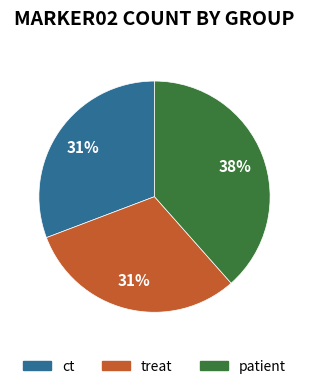

How many slices are in this pie chart?

3